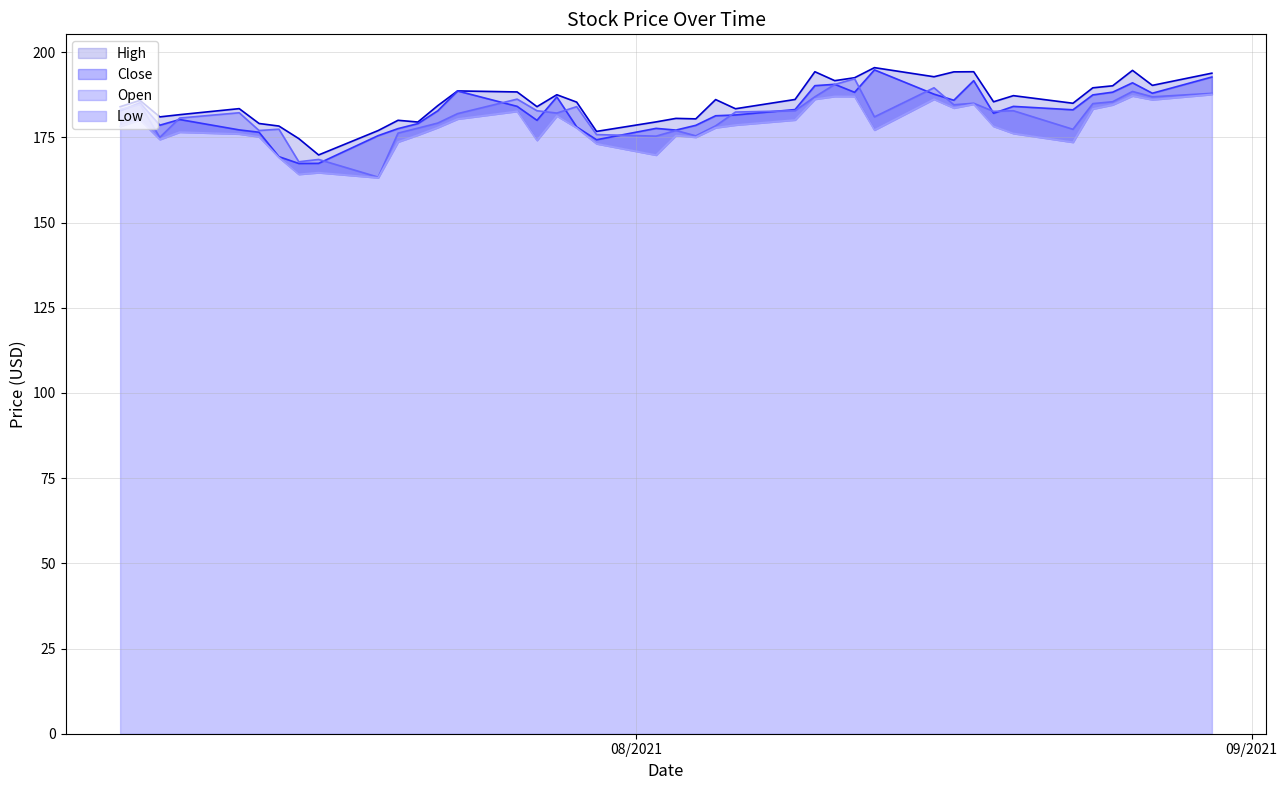

True or false: Close has a value of 188.2 at 08/25/2021.

True